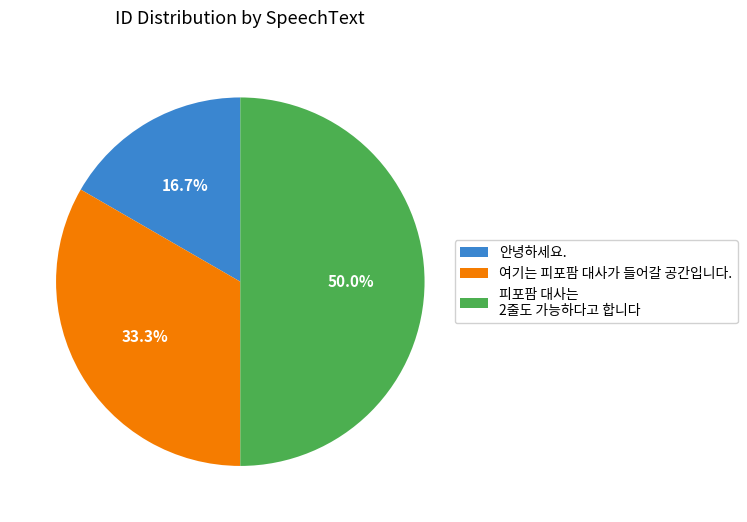

Count the number of slices in the pie.

3